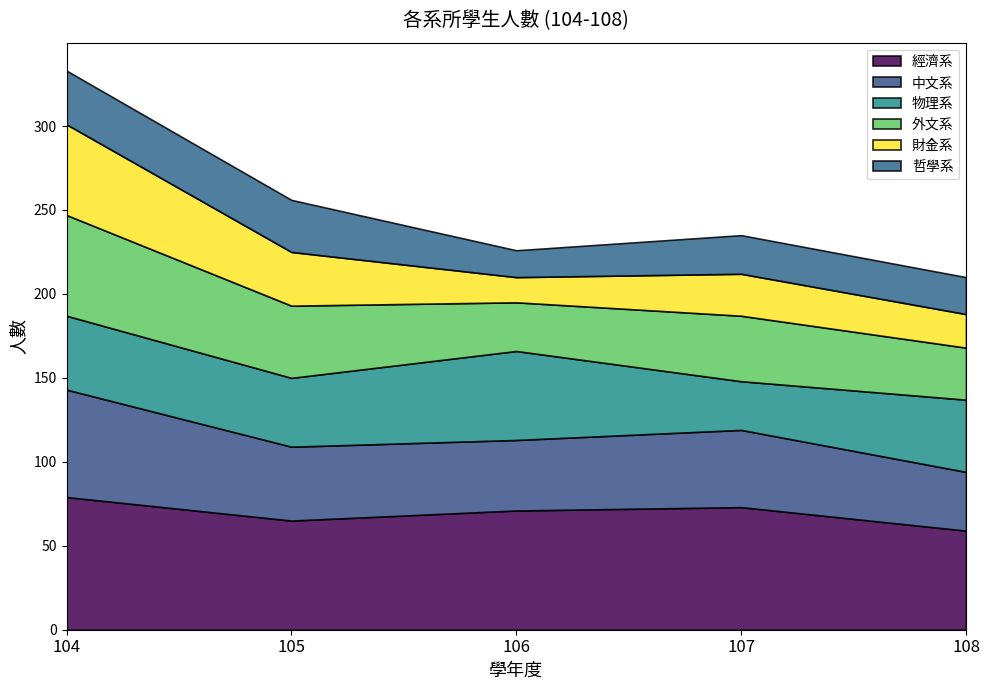

Is the value of 中文系 at 104 greater than the value of 外文系 at 108?

Yes